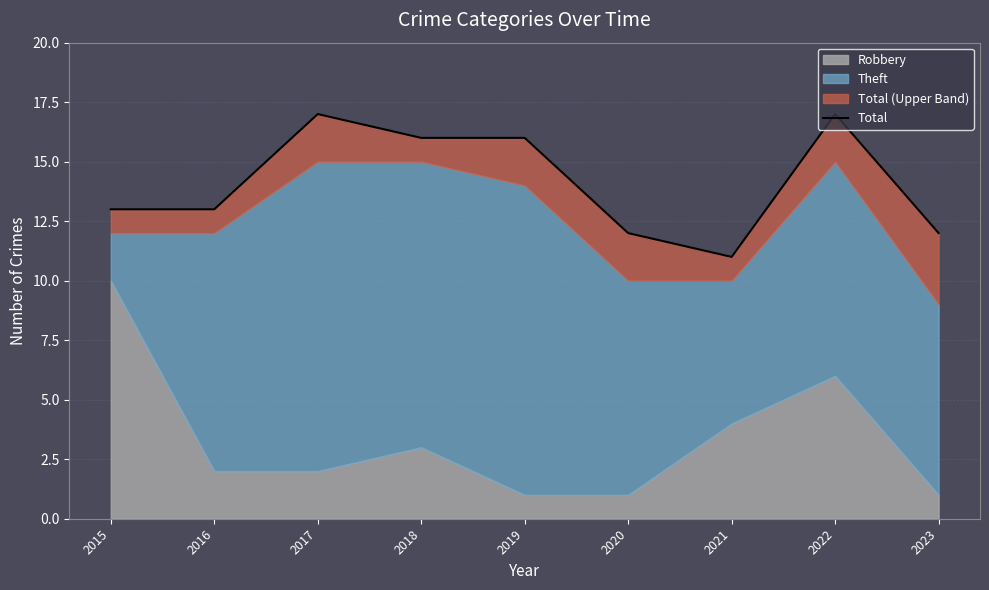

Reading left to right, what are all the values shown in this chart?

13	13	17	16	16	12	11	17	12